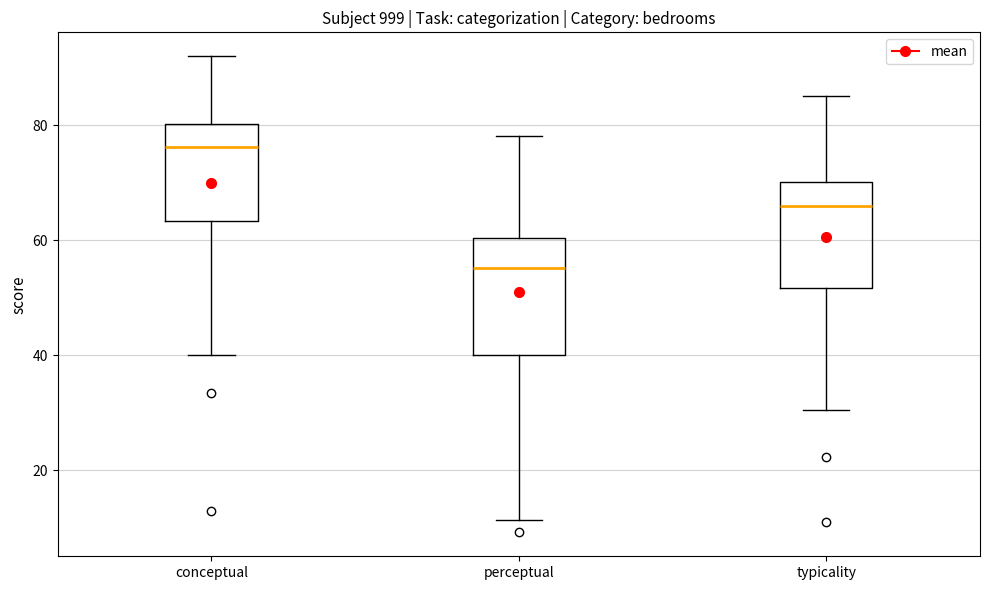

Reading left to right, read every box against the y-axis: the position of its median line, the range the box covers, and the ends of its whiskers. The values are not printed on the chart, so give them approximately, as read against the axis.

conceptual: median 76, box 64 to 80, whiskers 40 to 92
perceptual: median 56, box 40 to 60, whiskers 12 to 78
typicality: median 66, box 52 to 70, whiskers 30 to 86